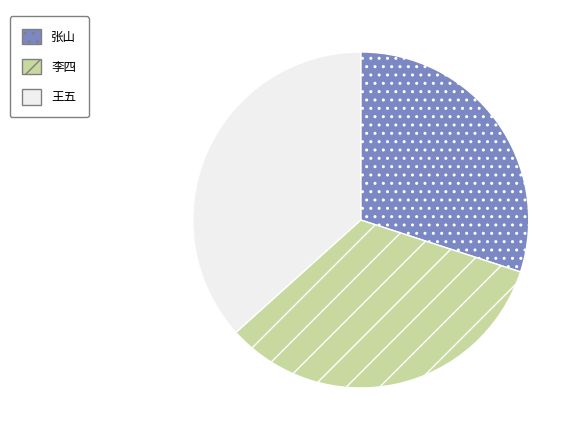

What is the largest slice in the pie chart?

王五